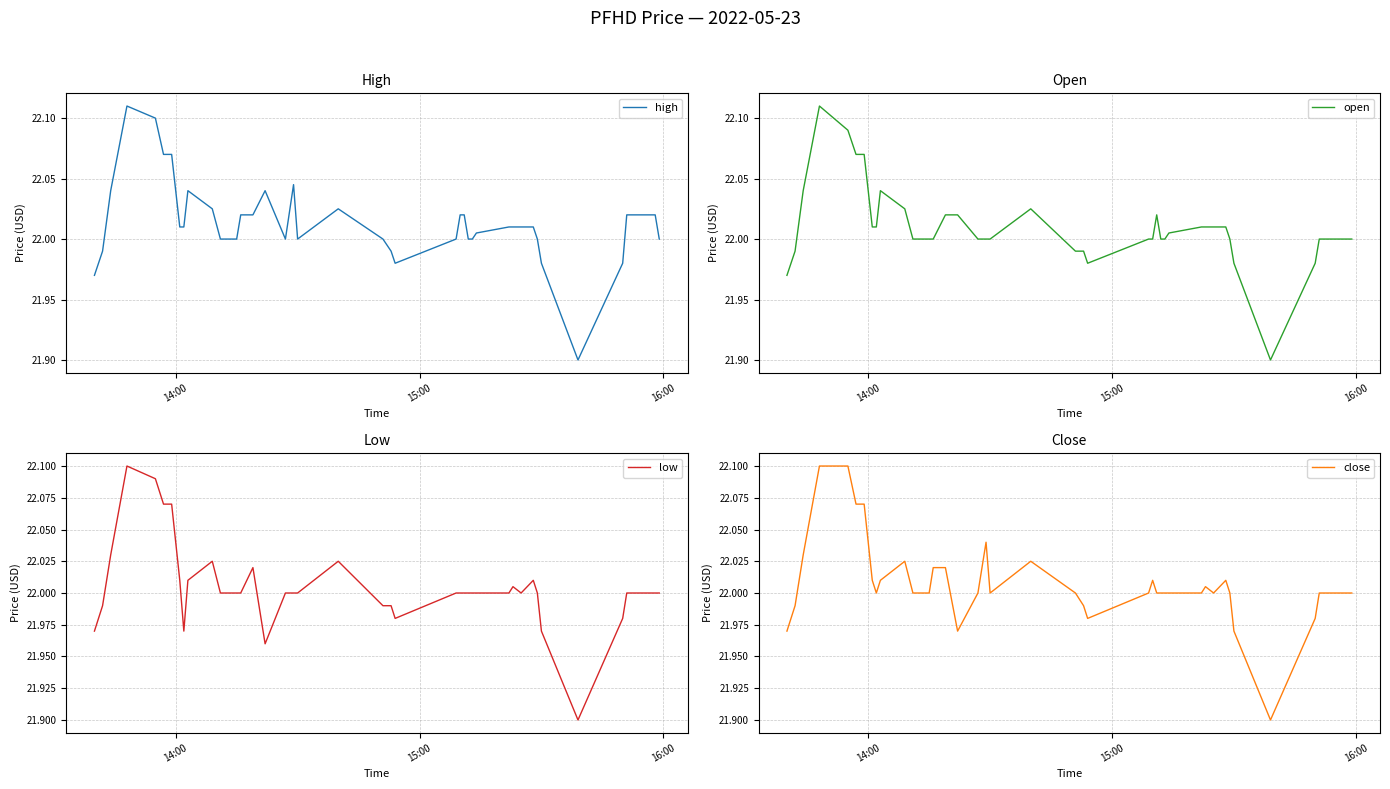

True or false: low and close cross at least once.

False